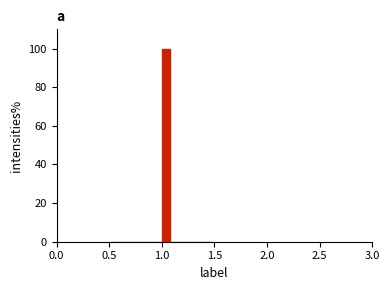

Around what value on the x-axis is the tallest bar? Give the approximate position of its centre, as read against the axis.

1.05